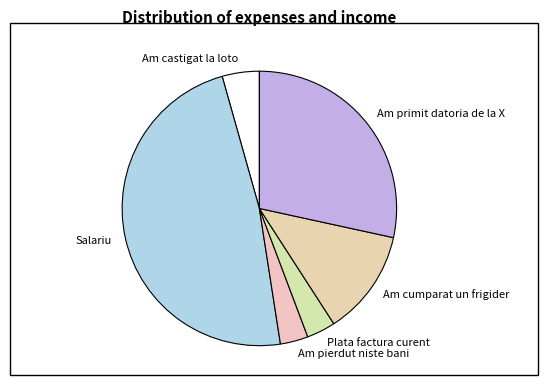

True or false: Am cumparat un frigider accounts for 27% of the total.

False